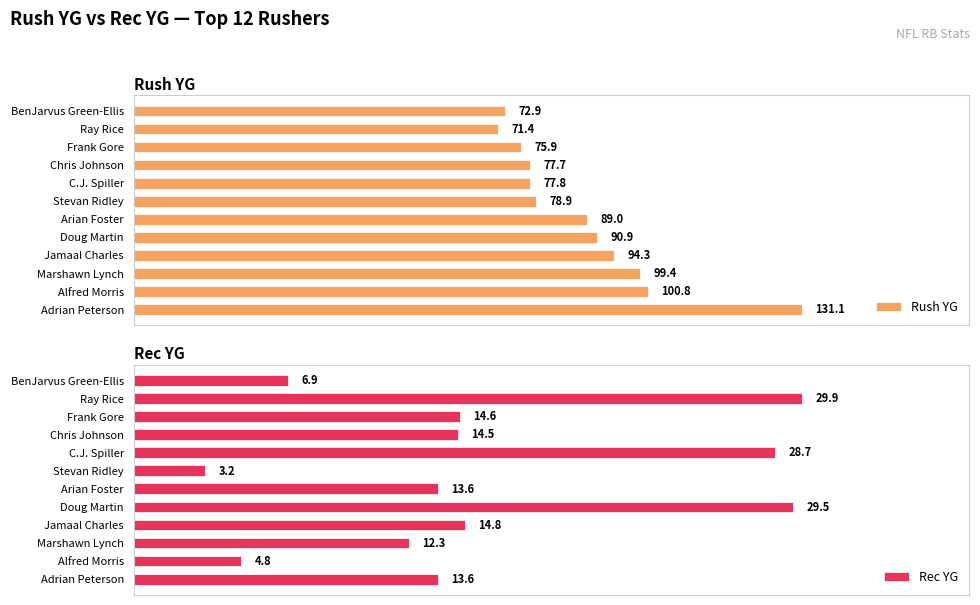

What are all the series names shown in the legend?

Rush YG, Rec YG